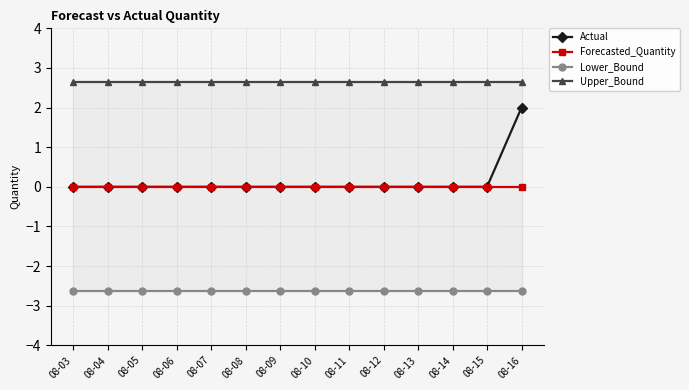

List the labels in order of Lower_Bound value, largest first.

08-03, 08-04, 08-05, 08-06, 08-07, 08-08, 08-09, 08-10, 08-11, 08-12, 08-13, 08-14, 08-15, 08-16